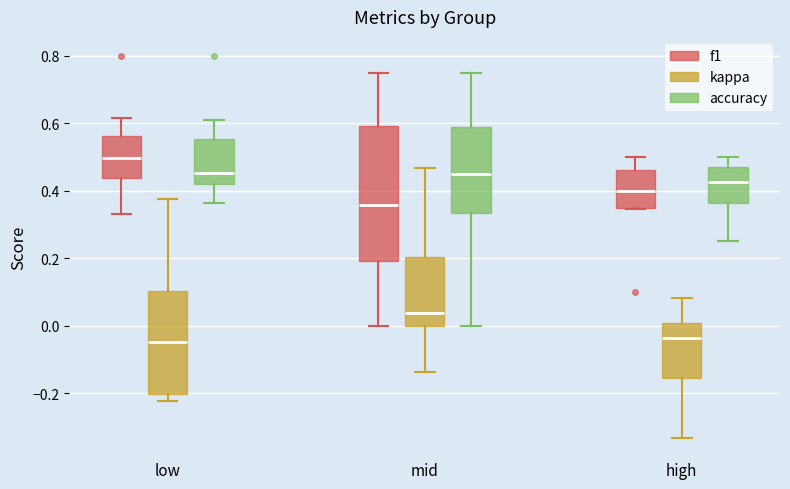

Where does the upper whisker of the box for low (kappa) end on the y-axis? The values are not printed on the chart, so give them approximately, as read against the axis.

0.38